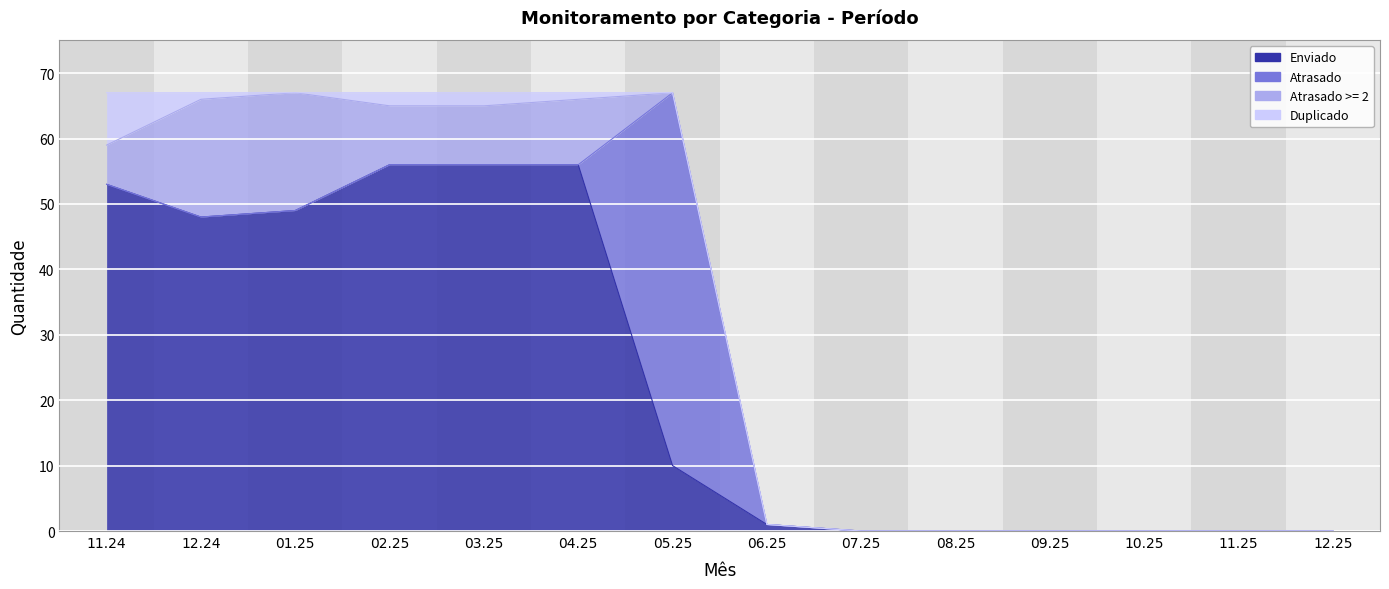

Reading right to left, list all the values displayed in this chart.

Enviado: 0	0	0	0	0	0	1	10	56	56	56	49	48	53
Atrasado: 0	0	0	0	0	0	0	57	0	0	0	0	0	0
Atrasado >= 2: 0	0	0	0	0	0	0	0	10	9	9	18	18	6
Duplicado: 0	0	0	0	0	0	0	0	1	2	2	0	1	8